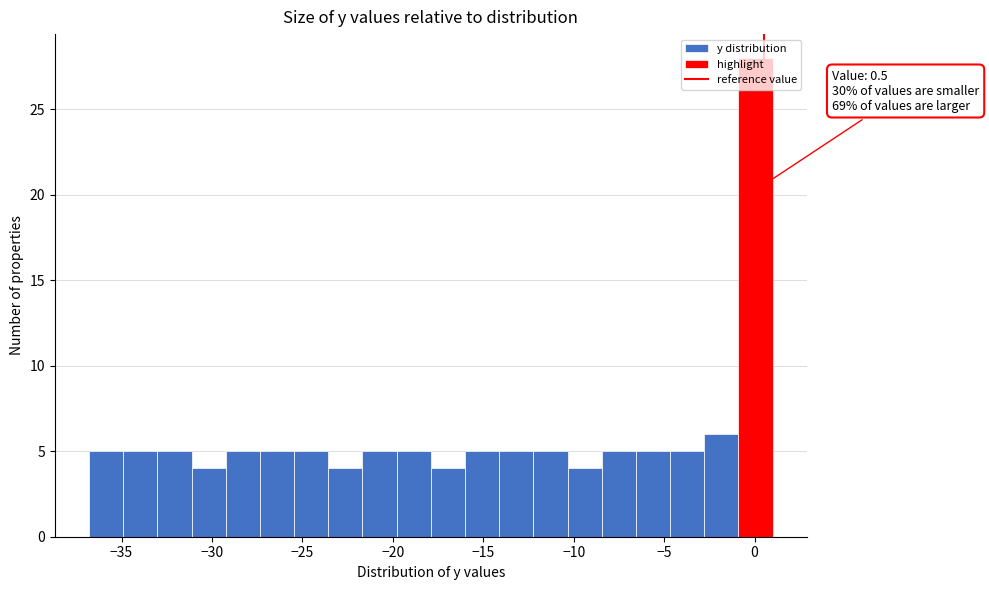

Around what value on the x-axis is the tallest bar? Give the approximate position of its centre, as read against the axis.

0.0